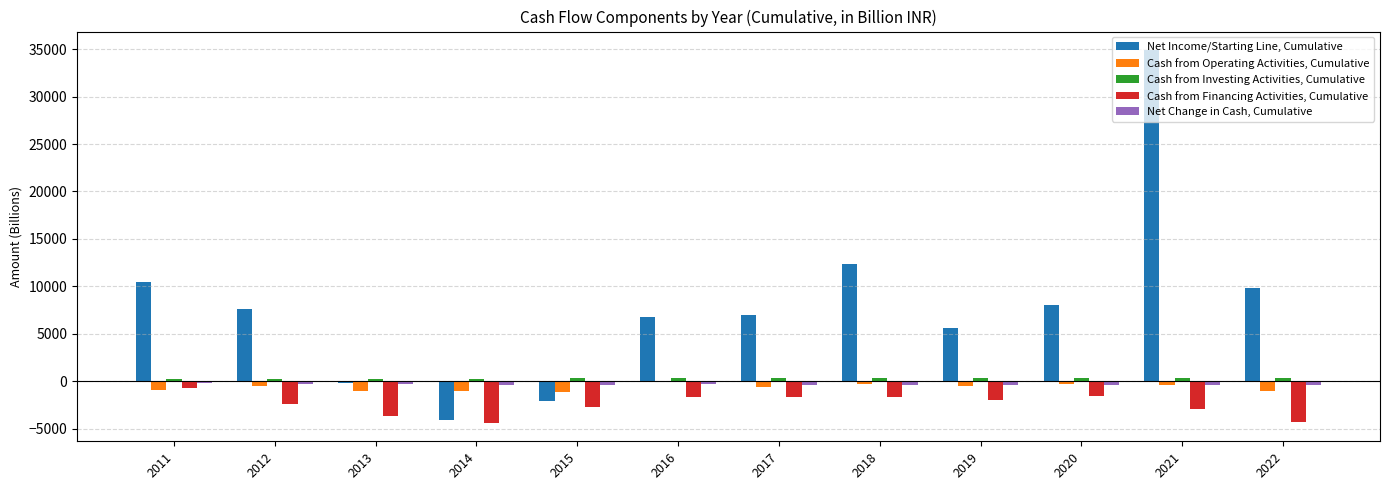

How many data points does each series have?

12